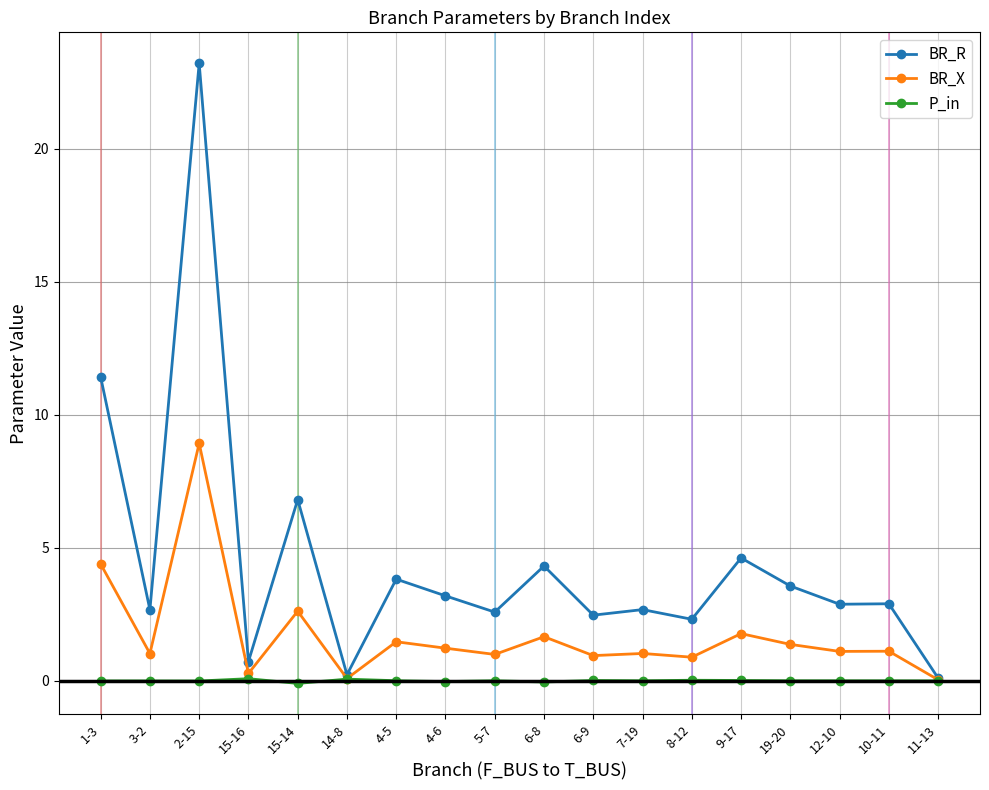

Rank the series by their average value, from lowest to highest.

P_in, BR_X, BR_R